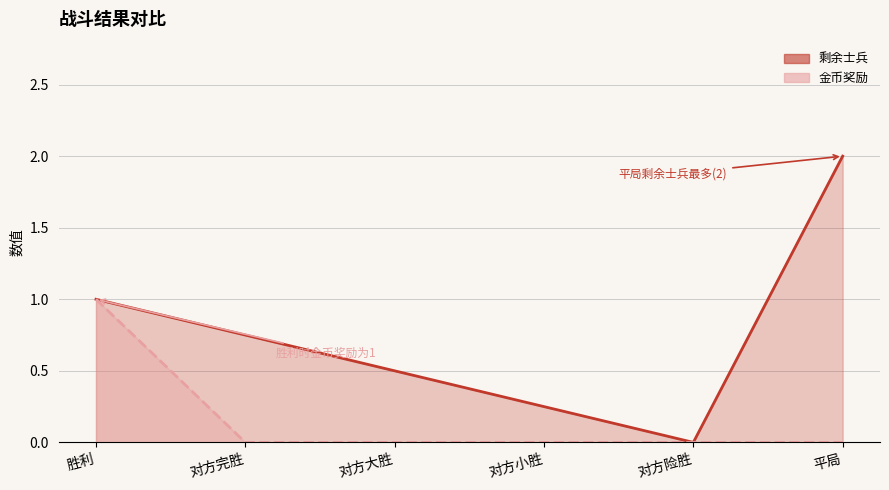

List the series in order of their overall mean, lowest first.

金币奖励, 剩余士兵